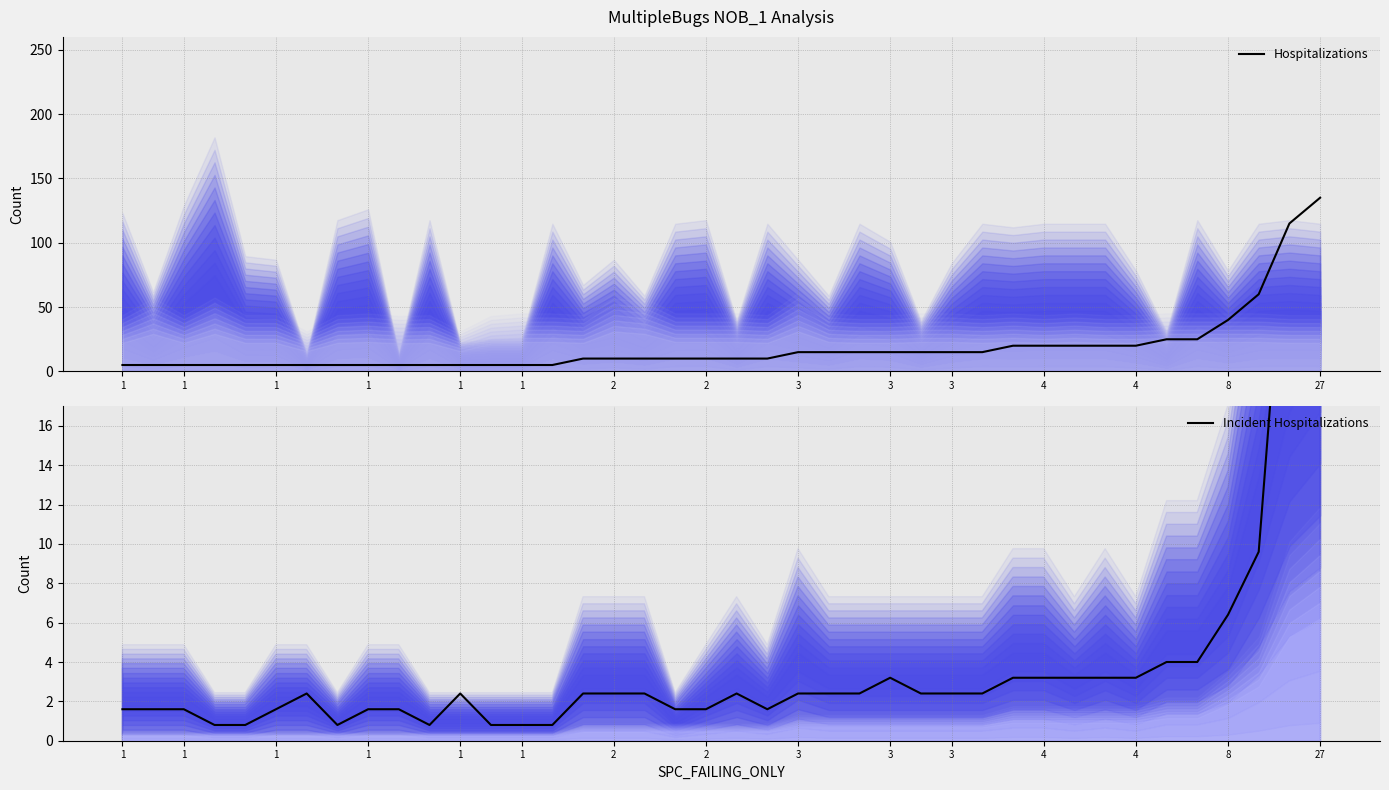

Is it true that Hospitalizations equals 14.1 at 18?

False